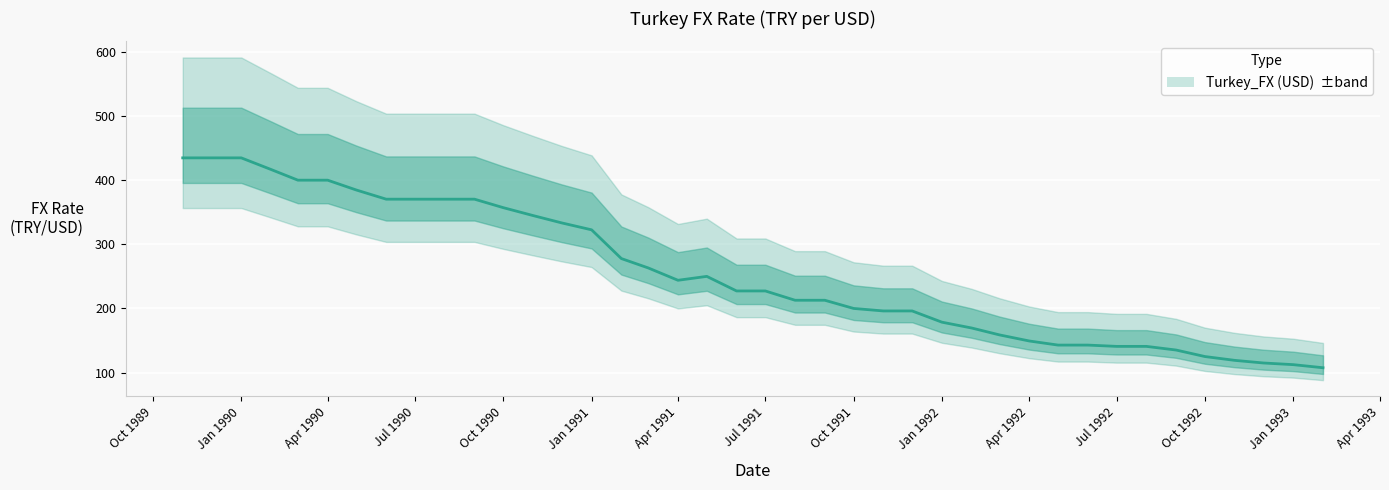

Reading right to left, list all the values displayed in this chart.

107.5	112.4	114.9	119.0	125.0	135.1	140.8	140.8	142.9	142.9	149.3	158.7	169.5	178.6	196.1	196.1	200.0	212.8	212.8	227.3	227.3	250.0	243.9	263.2	277.8	322.6	333.3	344.8	357.1	370.4	370.4	370.4	370.4	384.6	400.0	400.0	416.7	434.8	434.8	434.8